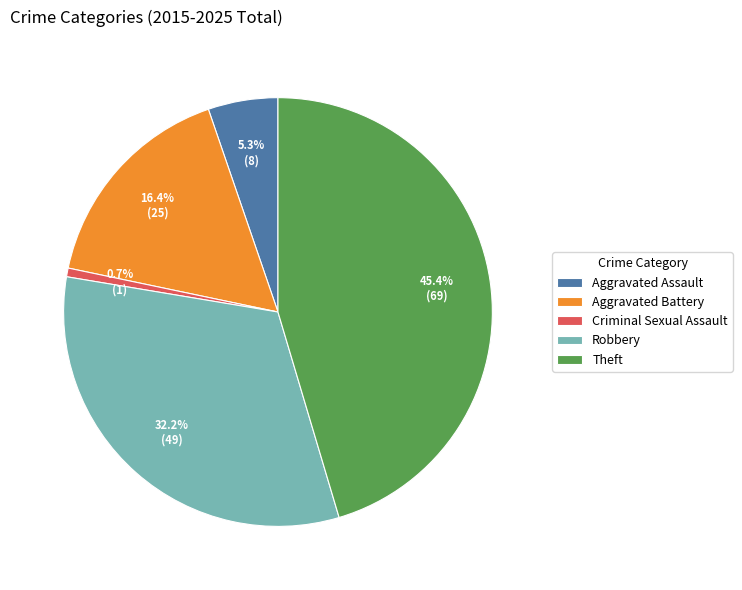

Does any single category account for the majority?

No